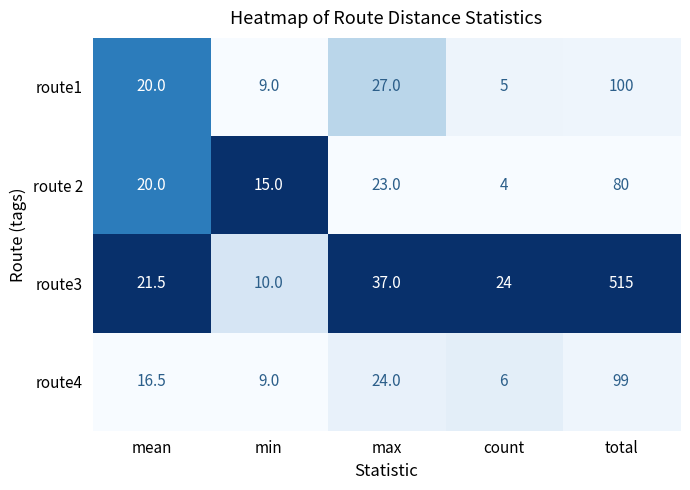

What is the lowest value of the route4 series?

6.0